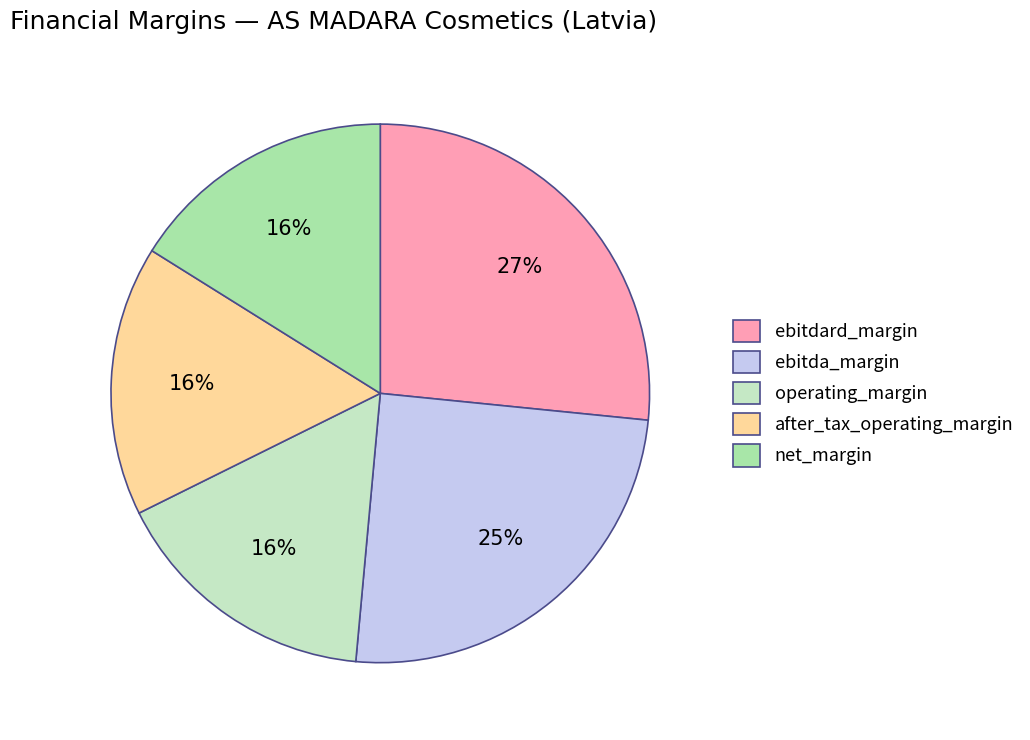

Which slice is the largest?

ebitdard_margin